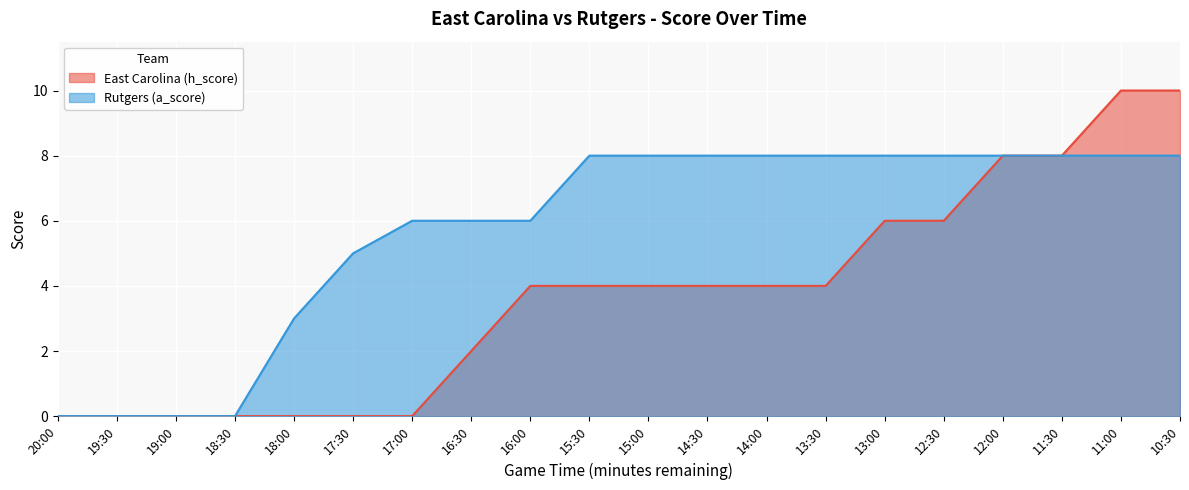

Count the number of data series in this chart.

2